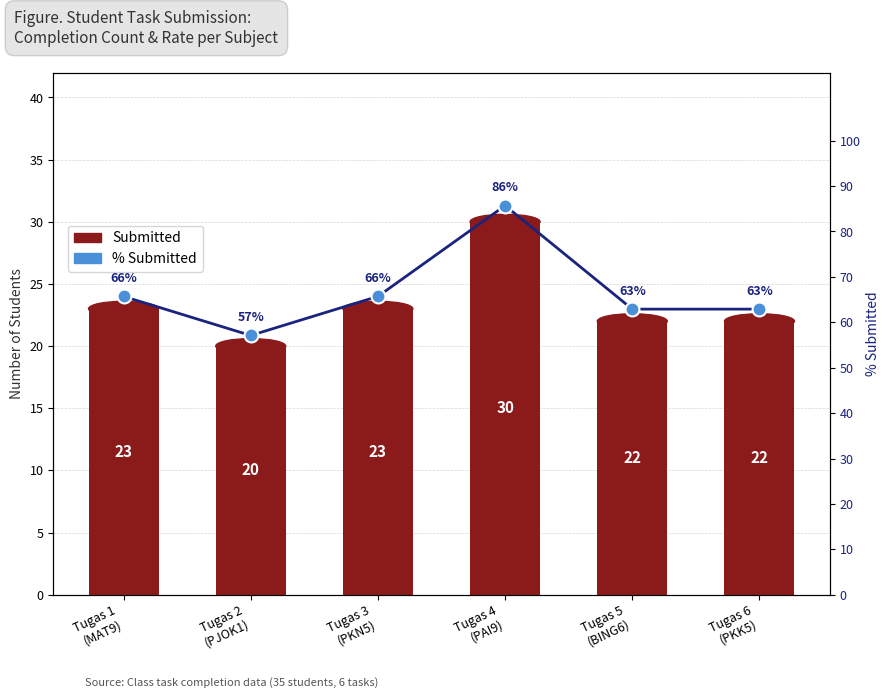

Reading right to left, extract all data points from this chart.

Submitted: 22.0	22.0	30.0	23.0	20.0	23.0
% Submitted: 62.9	62.9	85.7	65.7	57.1	65.7